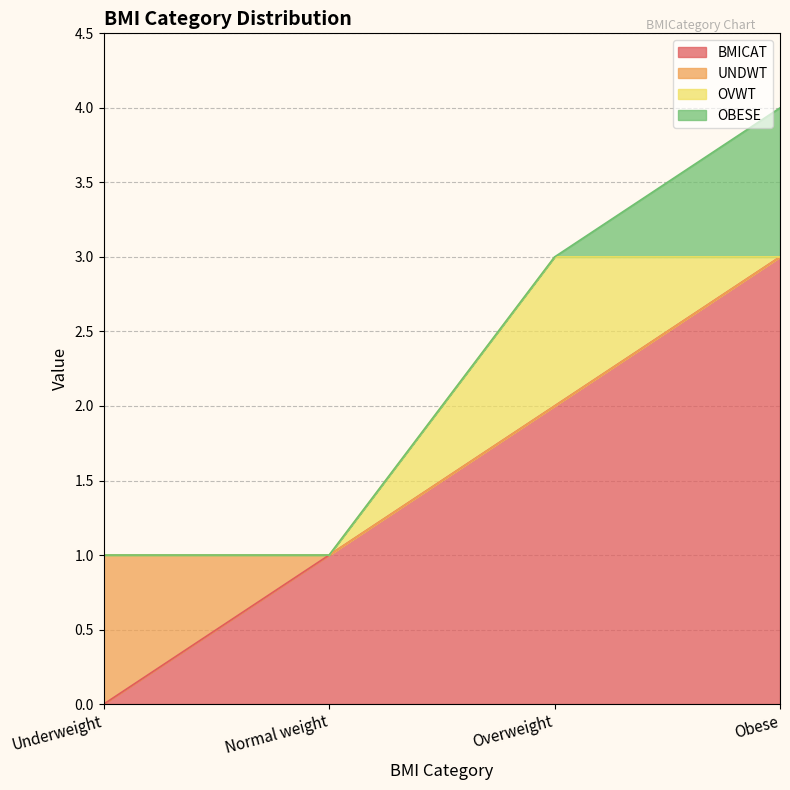

True or false: OBESE has more than 1 interior local peaks.

False